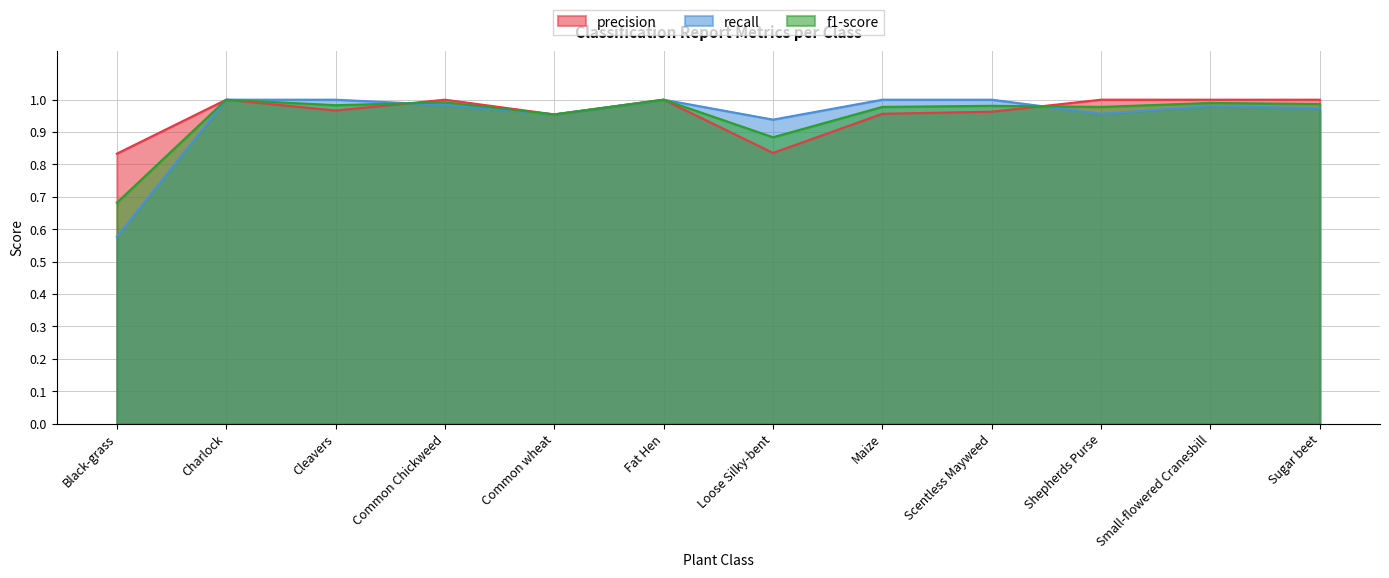

Which label corresponds to the largest value in the chart?

Charlock